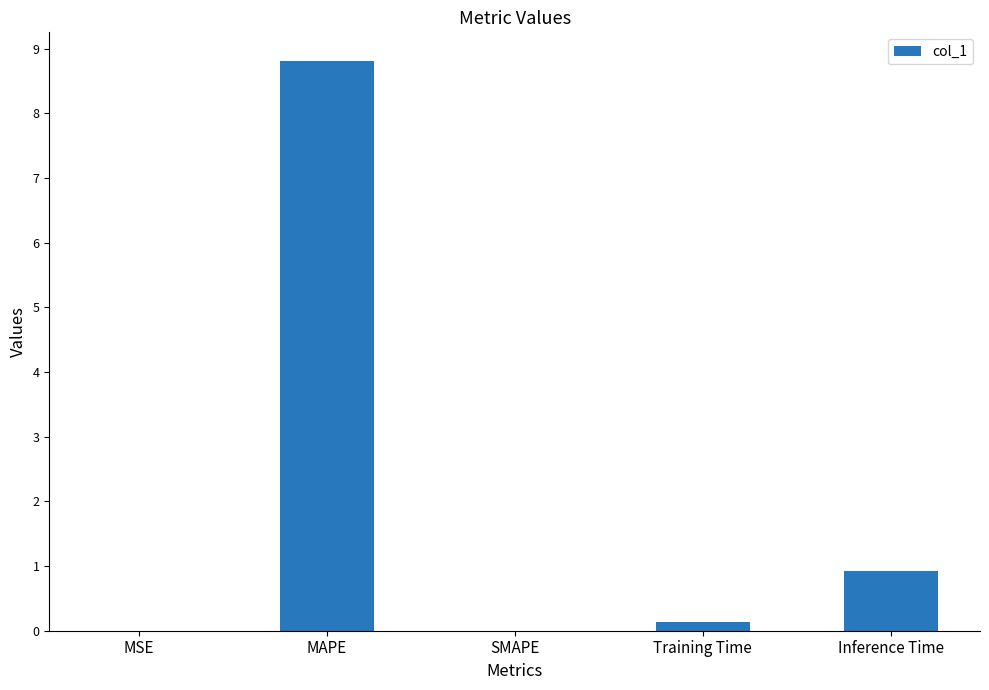

What is the greatest value displayed?

8.8